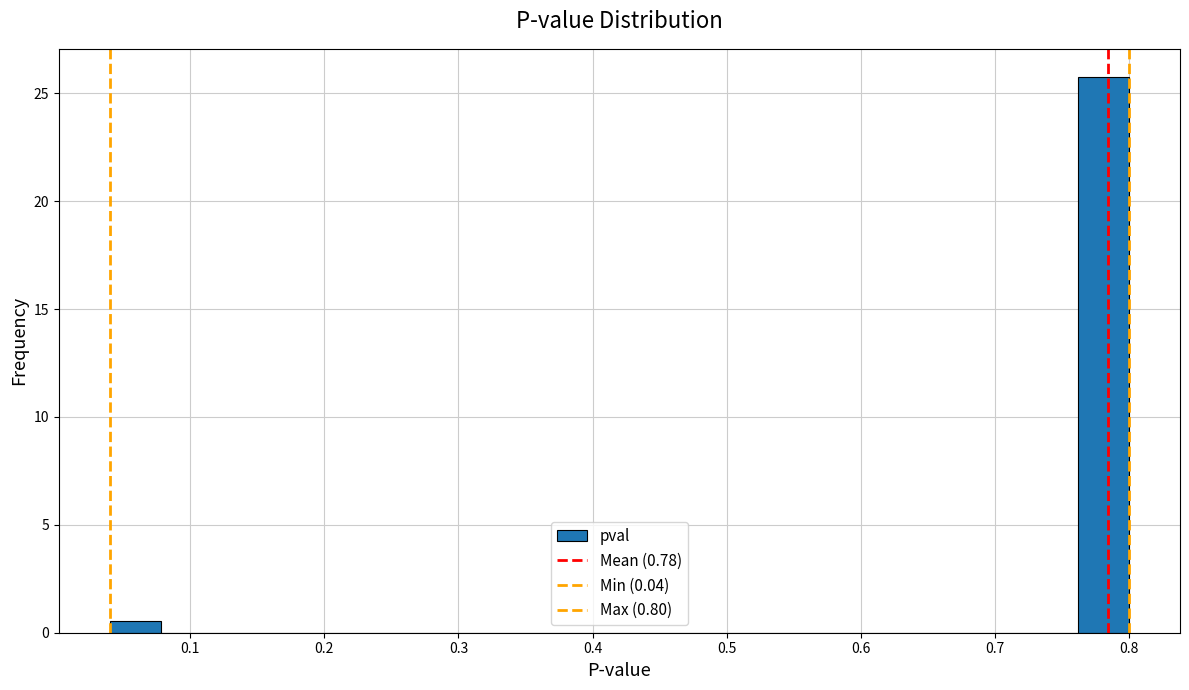

Read against the x-axis, roughly where is the centre of the tallest bar?

0.78